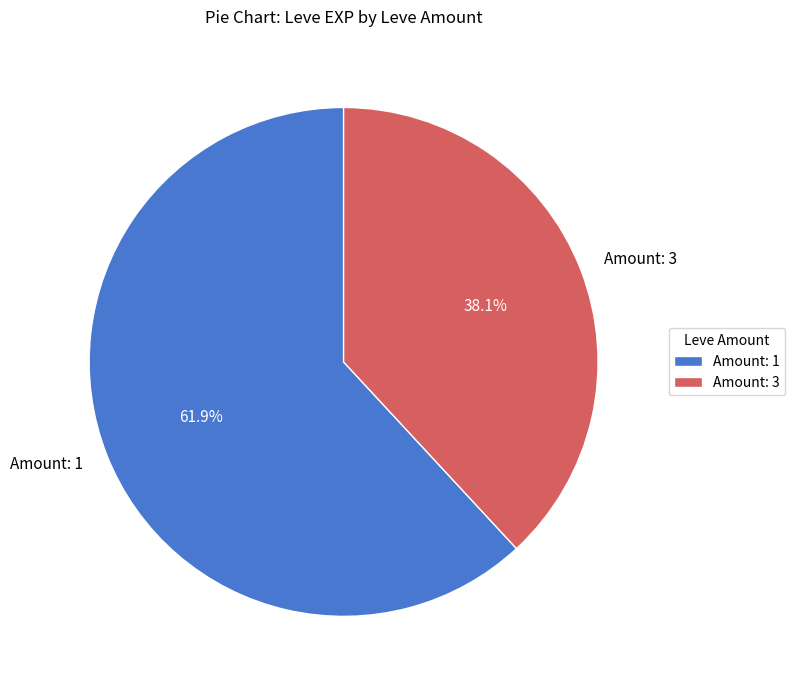

What percentage is NOT represented by Amount: 3?

61.9%